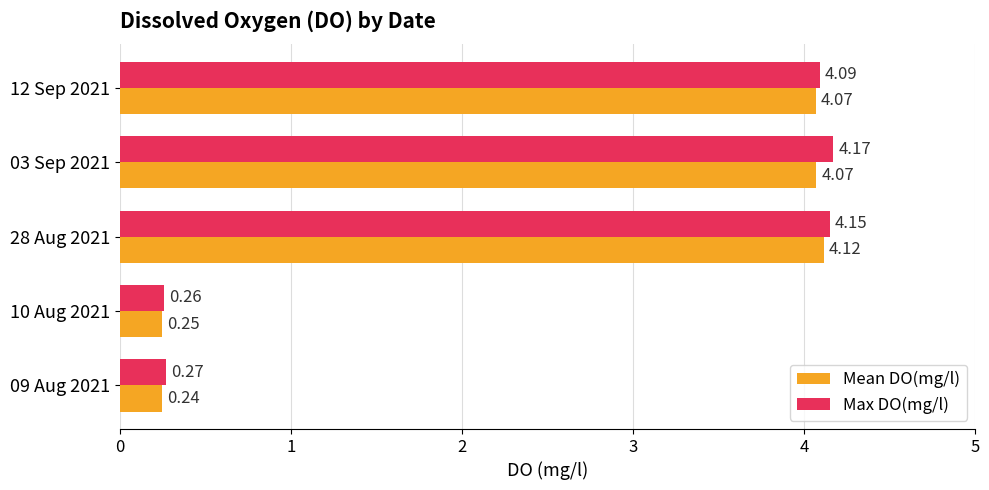

What are all the series names shown in the legend?

Mean DO(mg/l), Max DO(mg/l)